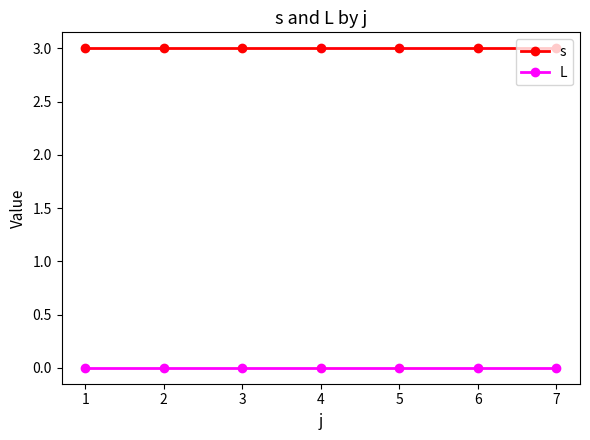

List the series in order of their overall mean, lowest first.

L, s